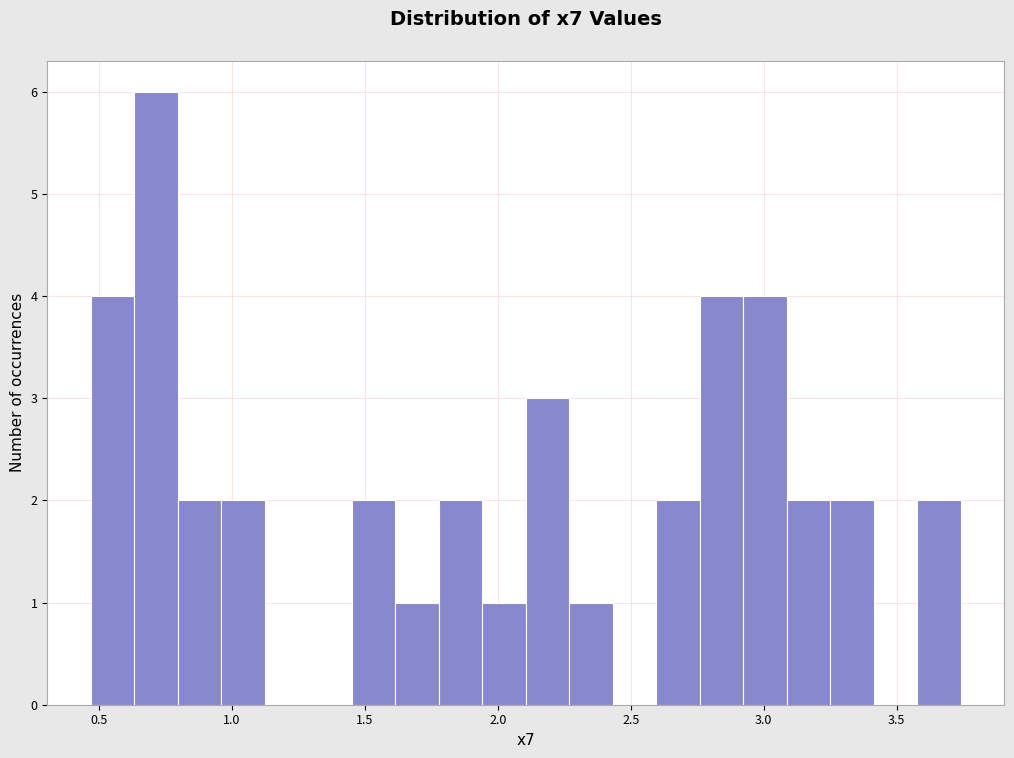

Around what value on the x-axis is the tallest bar? Give the approximate position of its centre, as read against the axis.

0.70